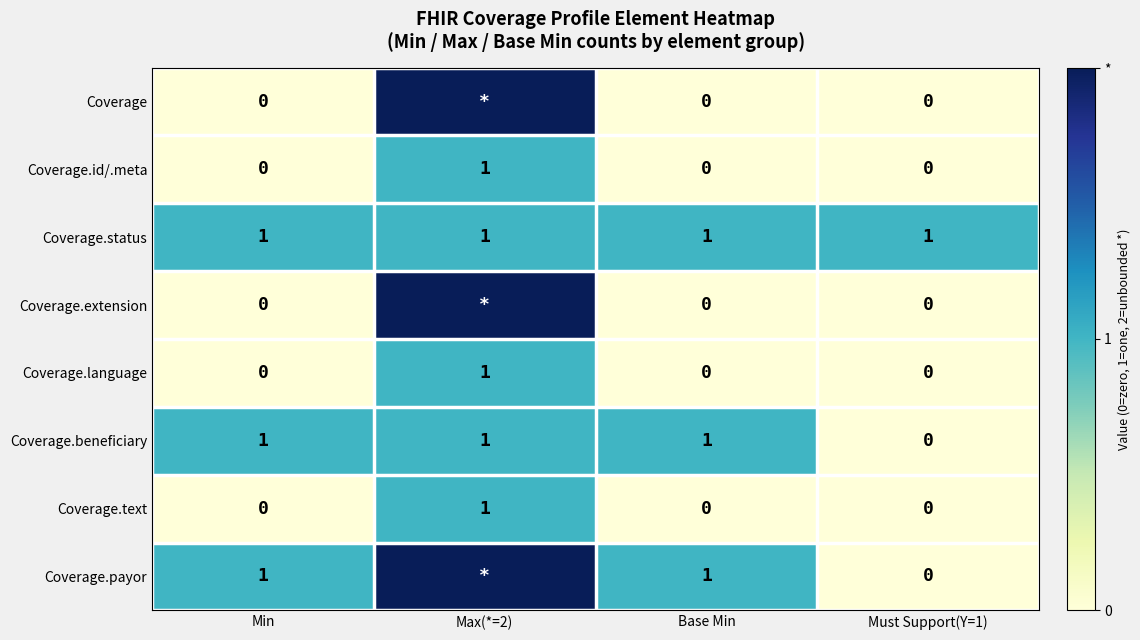

How many Coverage.beneficiary values are between 1 and 2?

3